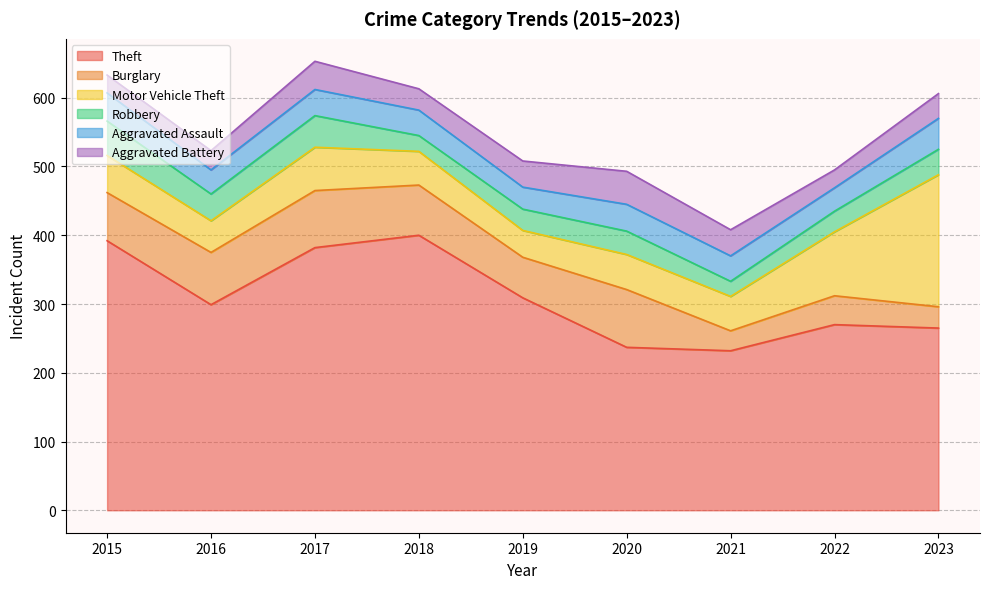

How many distinct data groups are displayed?

6